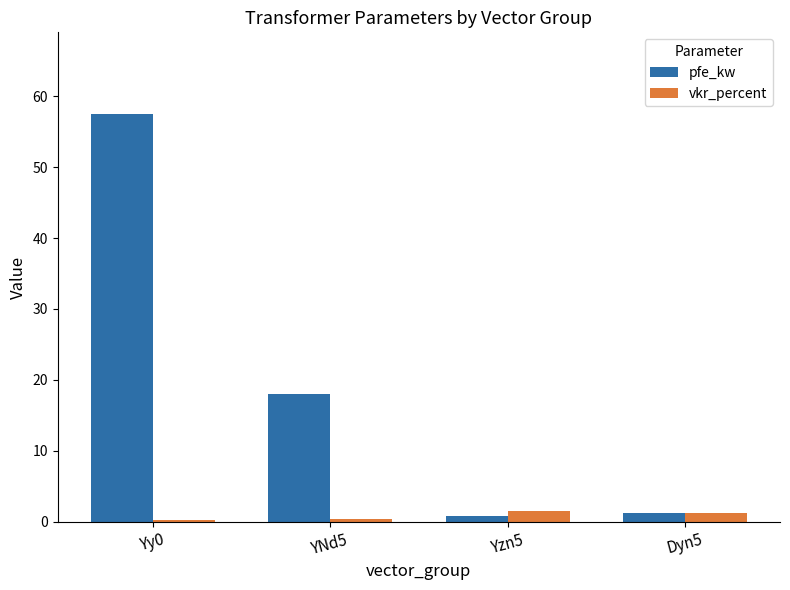

Which category has the highest value in the pfe_kw series?

Yy0